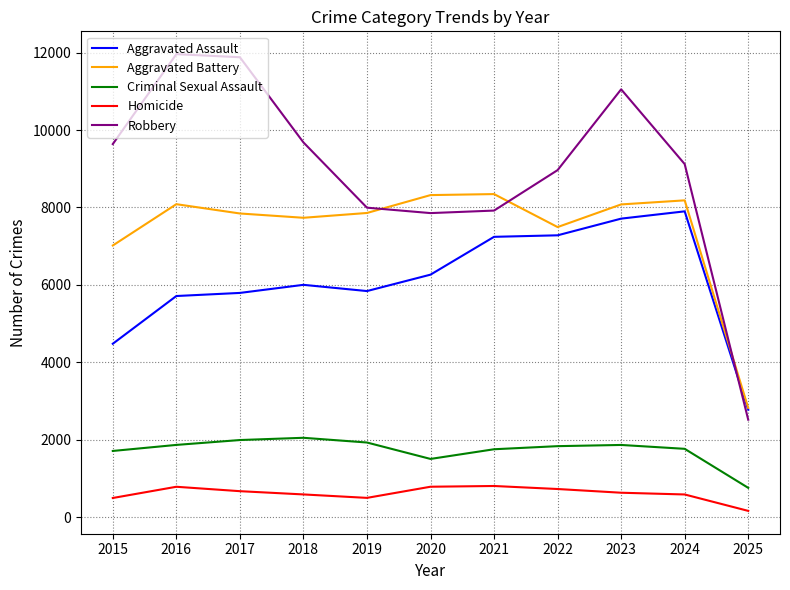

True or false: Criminal Sexual Assault has more than 0 points higher than both neighbors.

True